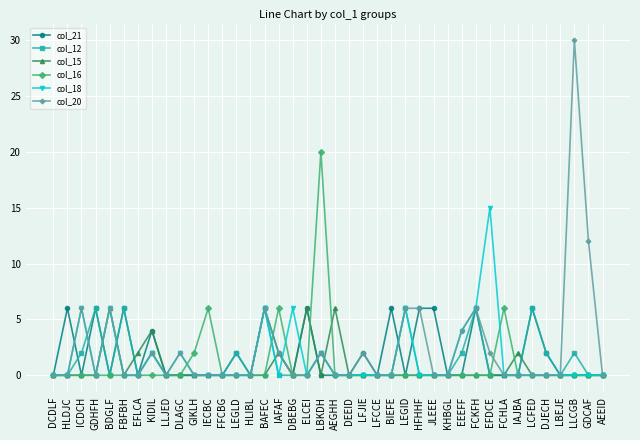

What is the label of the 10th point from the left?

DLAGC